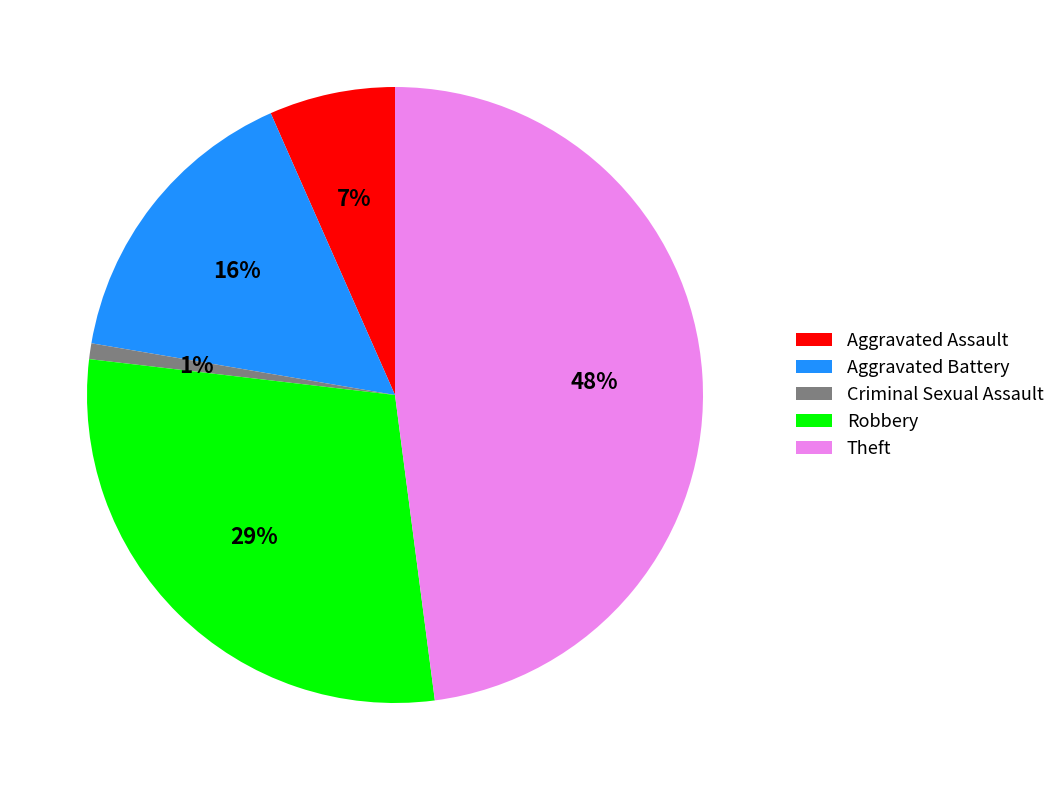

To the nearest percent, what portion does Aggravated Battery represent?

16%